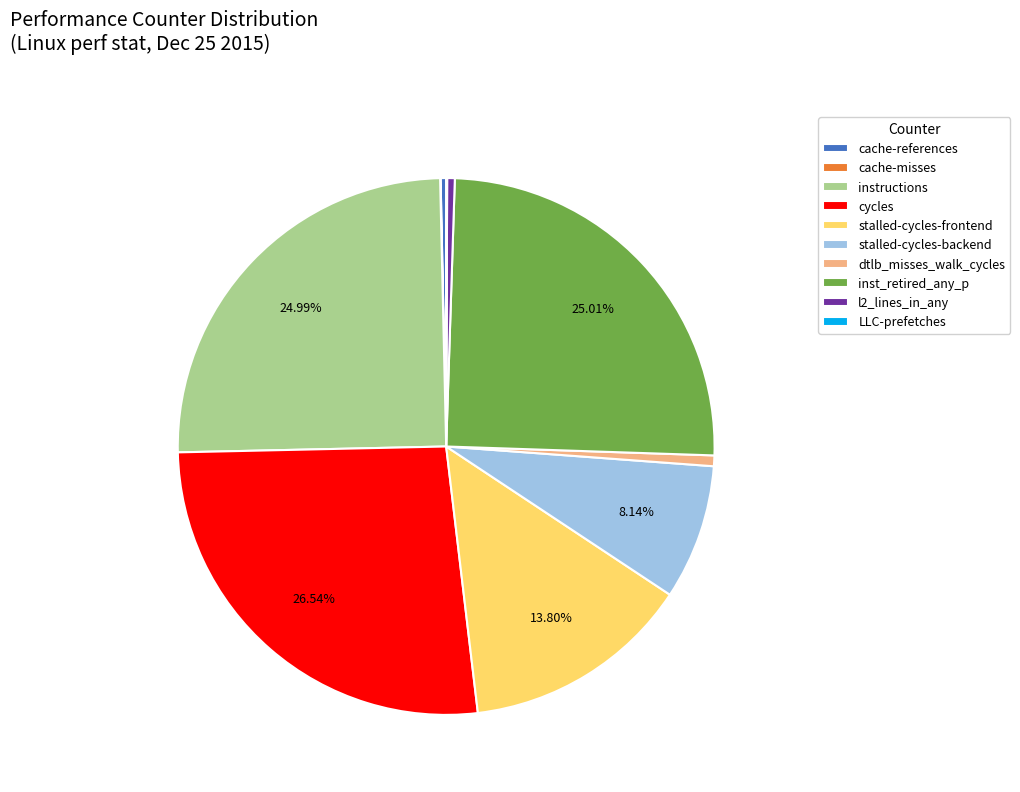

Does inst_retired_any_p represent more than half of the total?

No